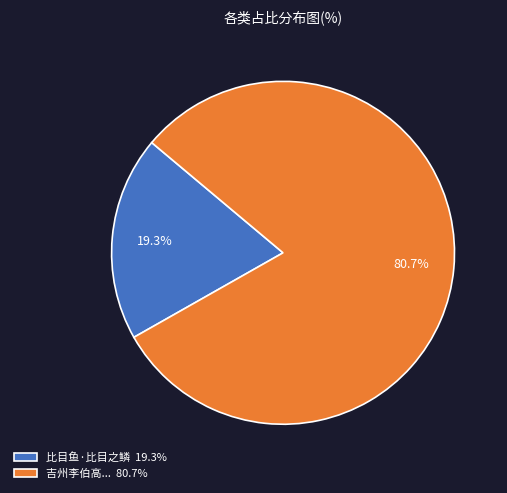

Which slice represents more than half of the pie?

吉州李伯高... 80.7%